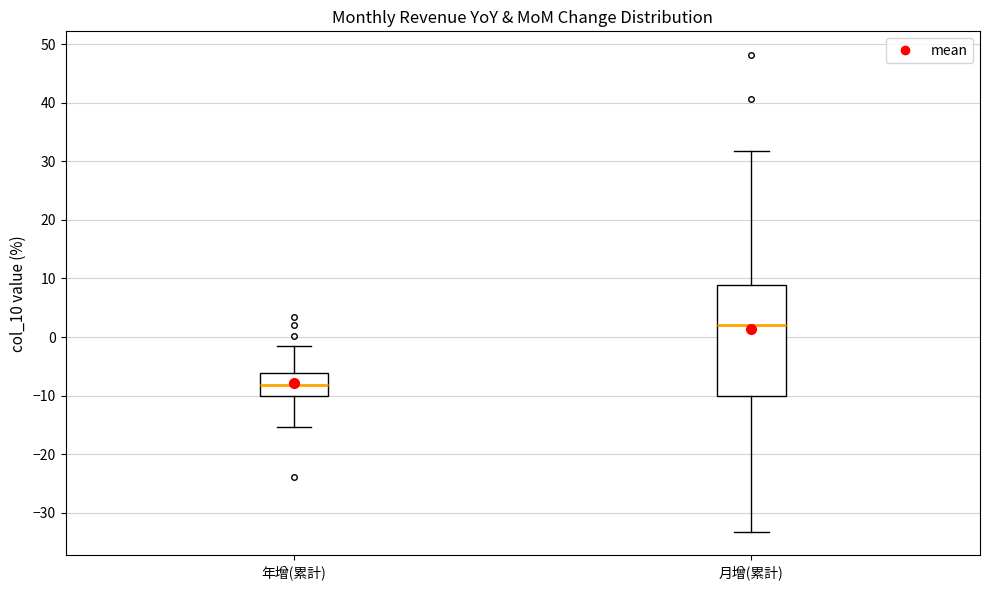

Comparing the boxes themselves (not the whiskers), which one is the tallest?

月增(累計)